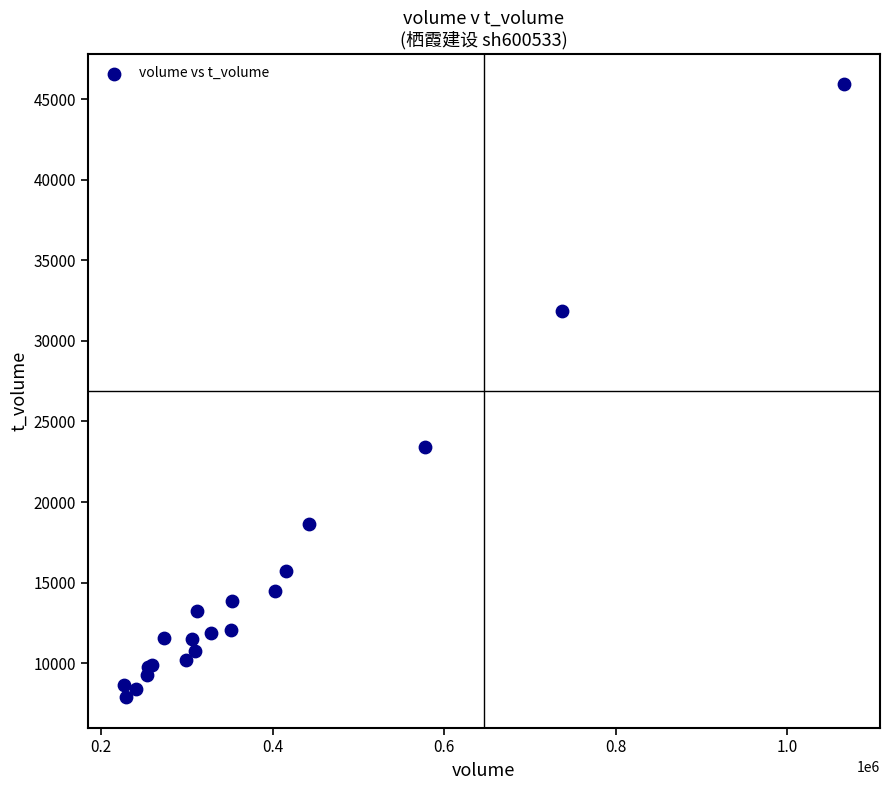

What Y value in the scatter plot is closest to 26911?

23389